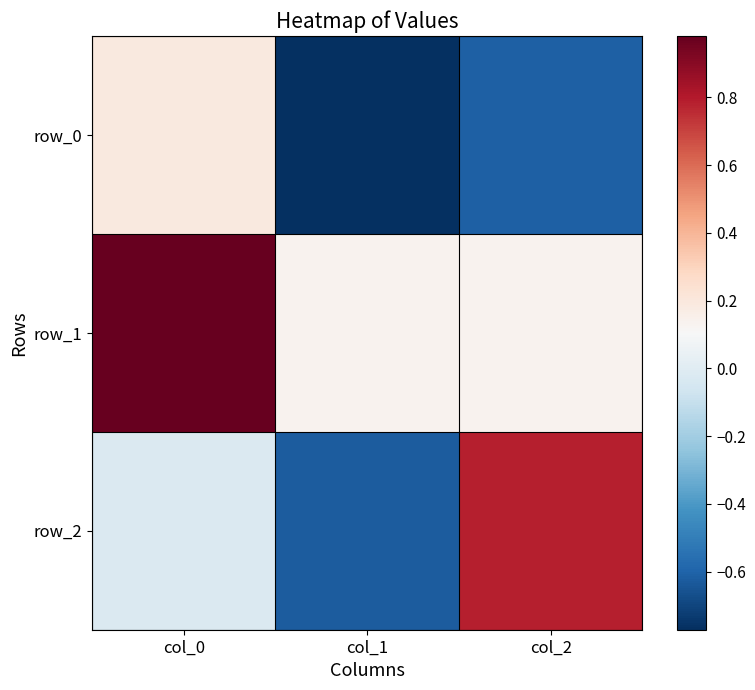

Reading left to right, transcribe all the data shown in this chart.

row_0: 0.2	-0.8	-0.6
row_1: 1.0	0.1	0.1
row_2: -0.0	-0.6	0.8